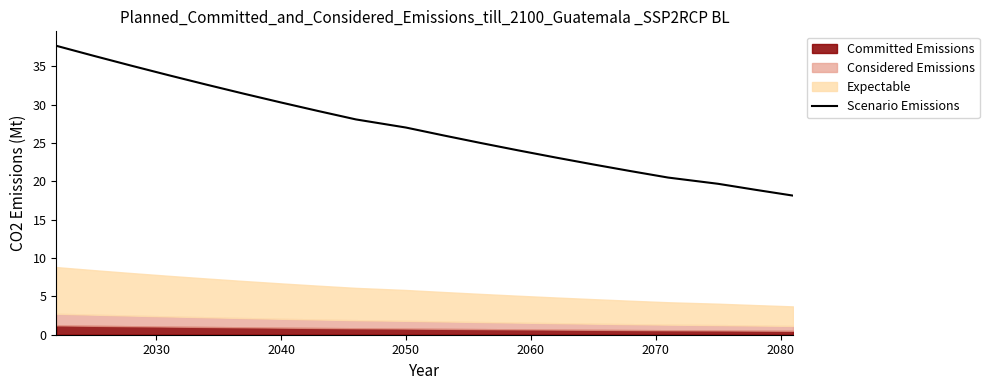

What is the lowest value of the Scenario Emissions series?

18.1